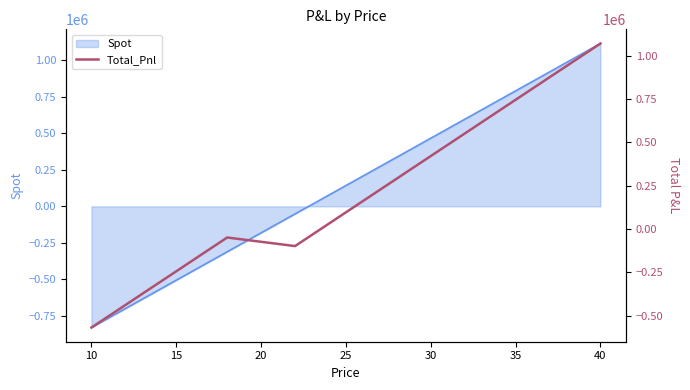

How many values are below 96265?

15